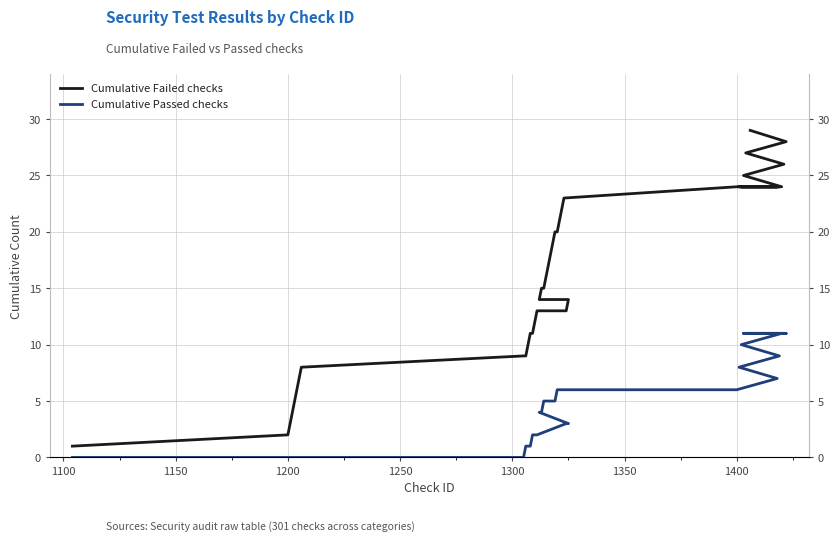

What is the sum of all Cumulative Failed checks values?

637